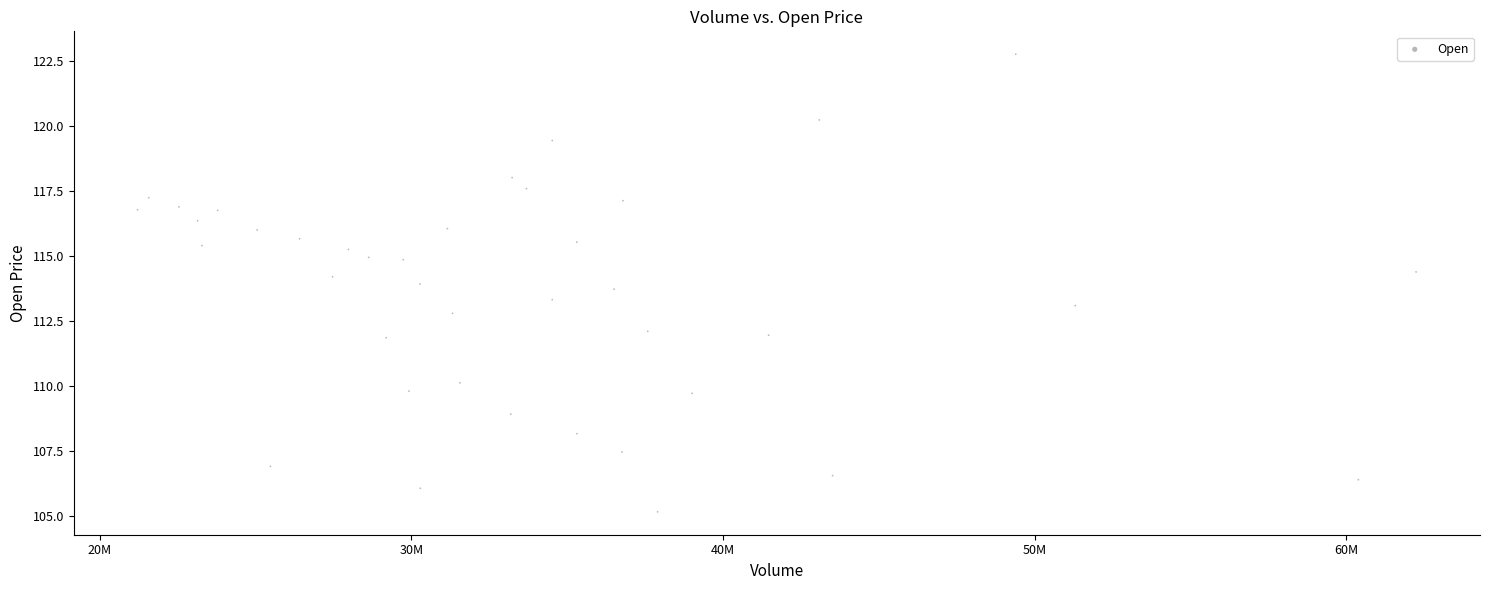

What is the range of X values (max minus min)?

41022000.0